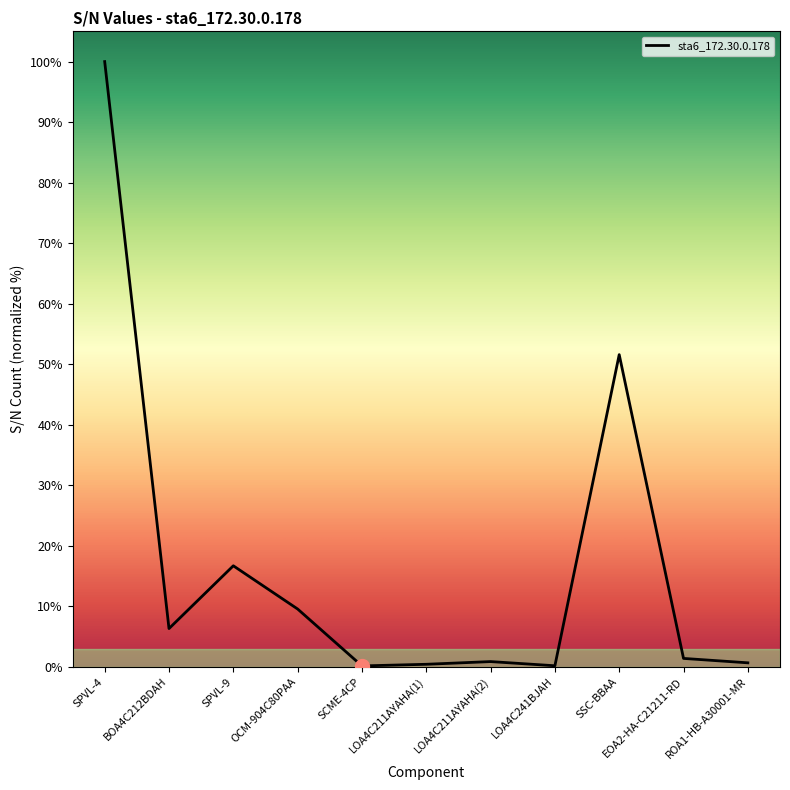

What position from the left is SPVL-4?

1